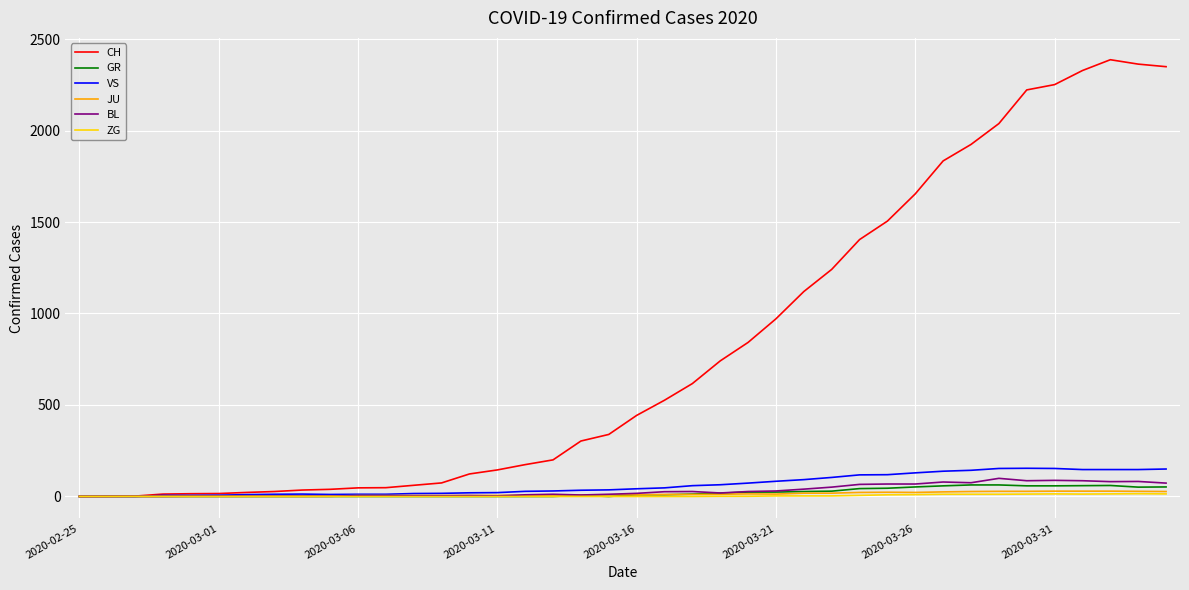

Which series has the largest total across all categories?

CH